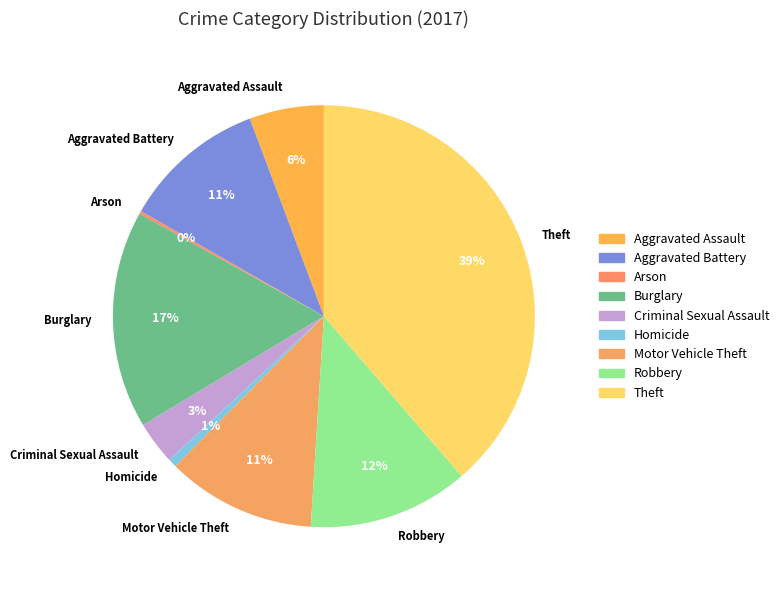

To the nearest percent, what is the average slice percentage?

11%